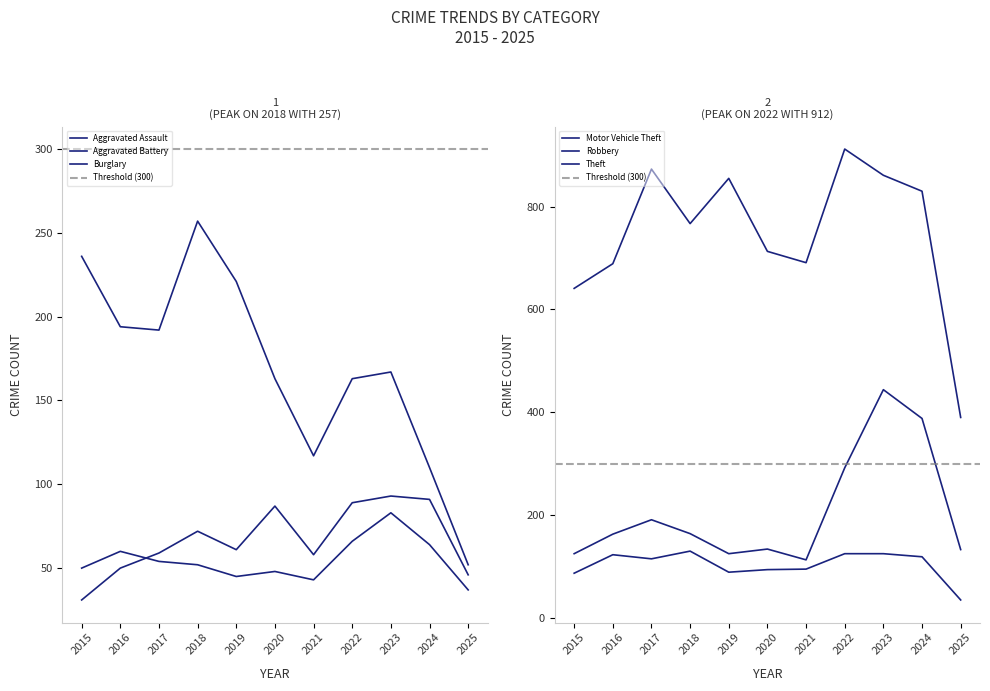

At which category does Aggravated Assault reach its first local peak?

2018